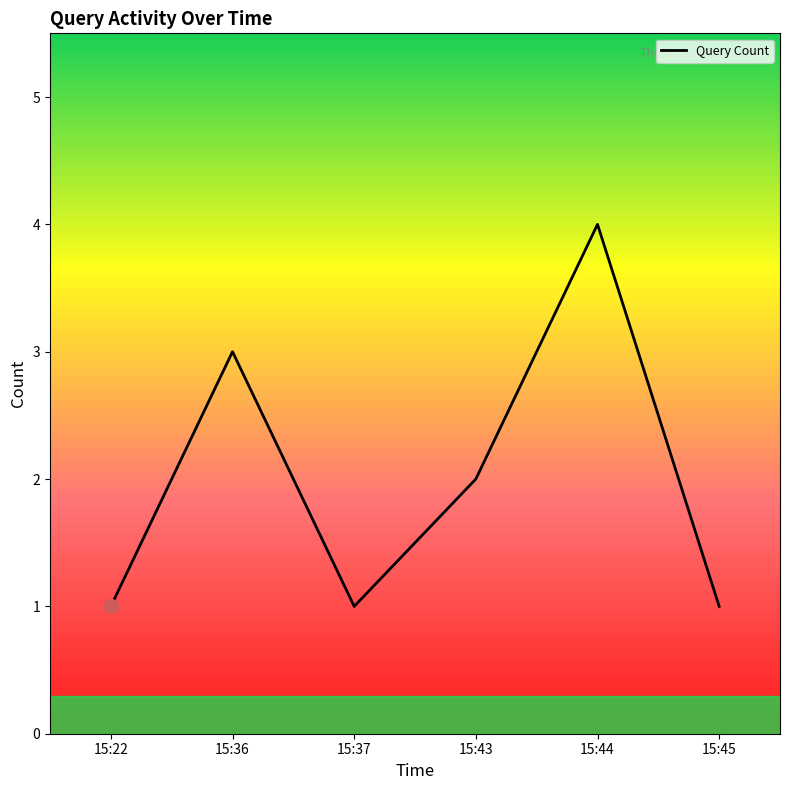

What is the greatest value displayed?

4